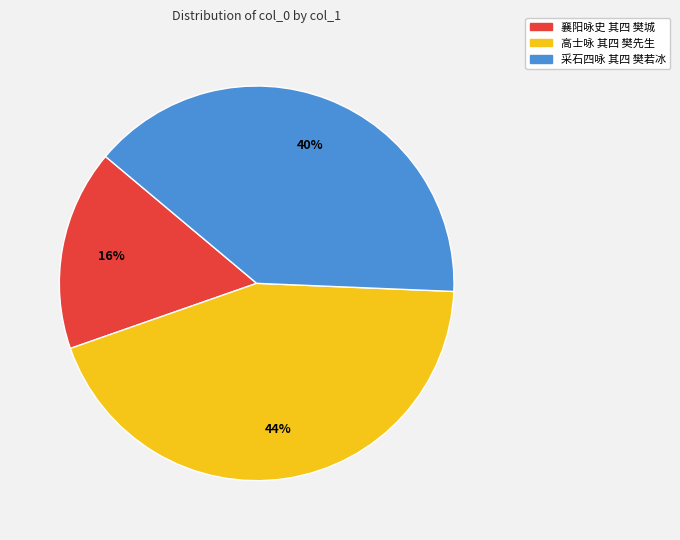

Which slice is the smallest?

襄阳咏史 其四 樊城